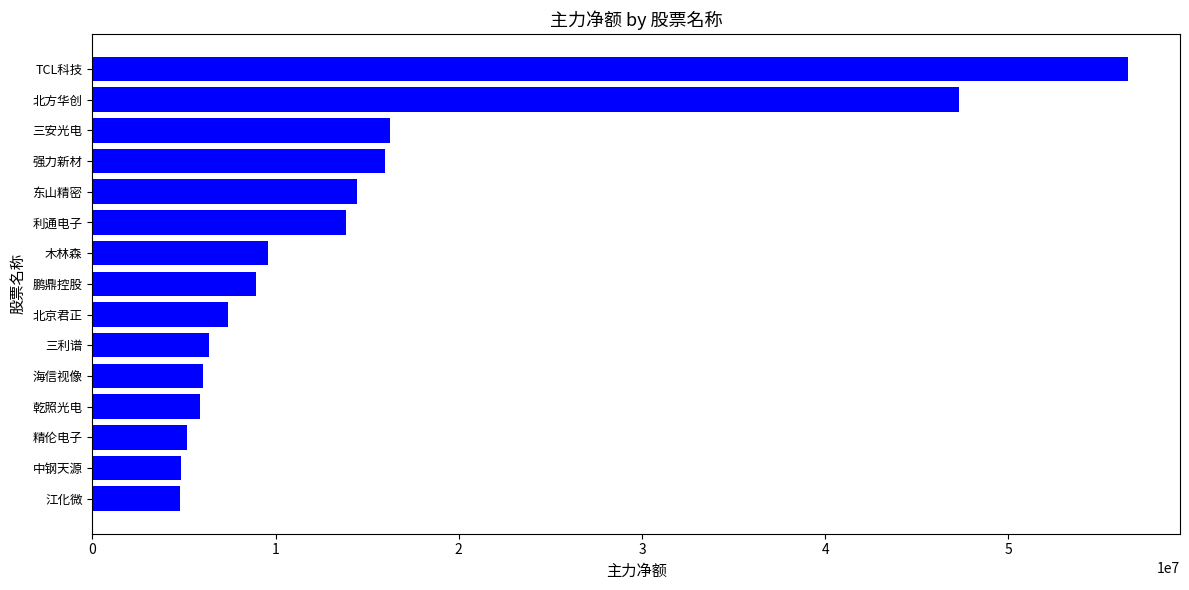

Which has a higher value, 三利谱 or 东山精密?

东山精密